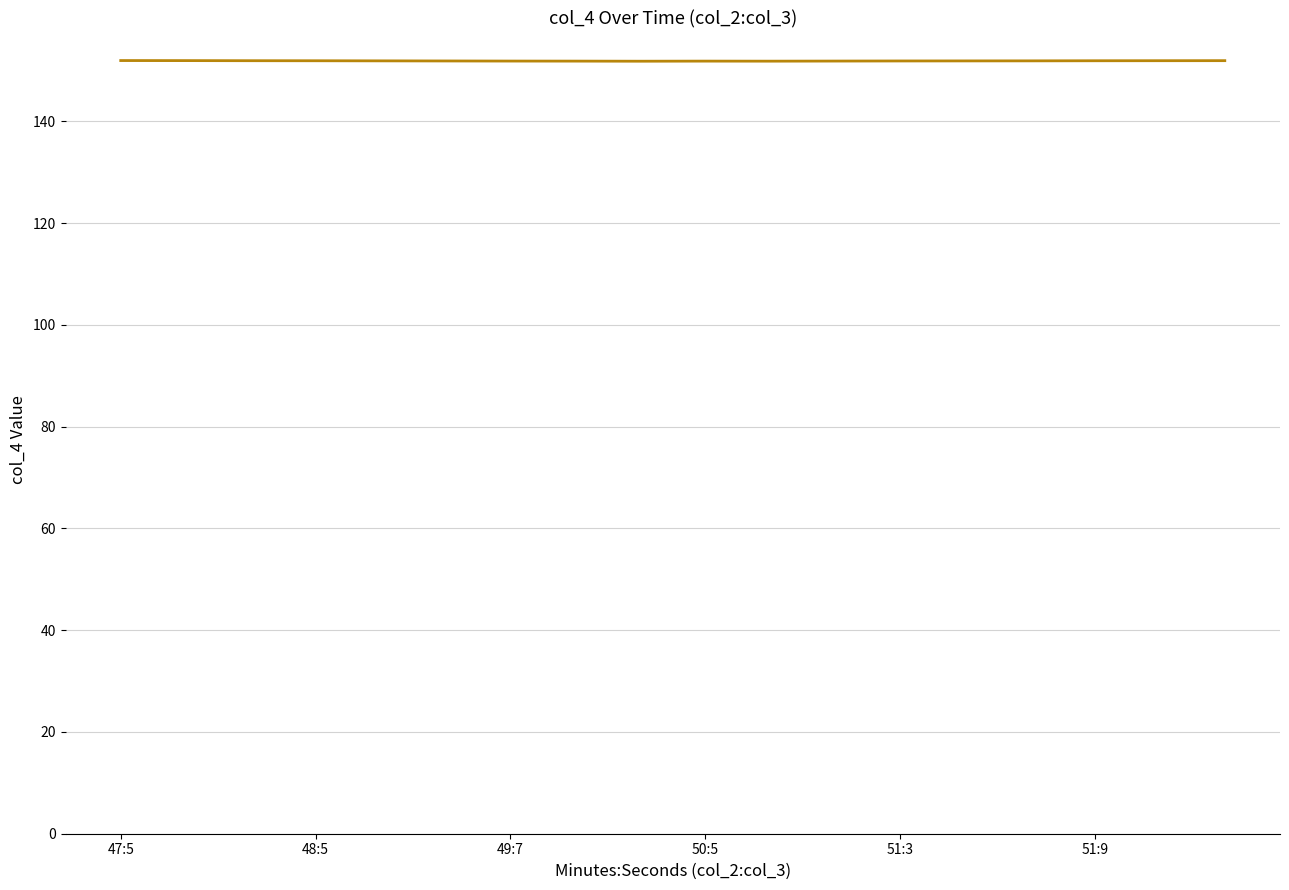

How many lines are shown in the chart?

1